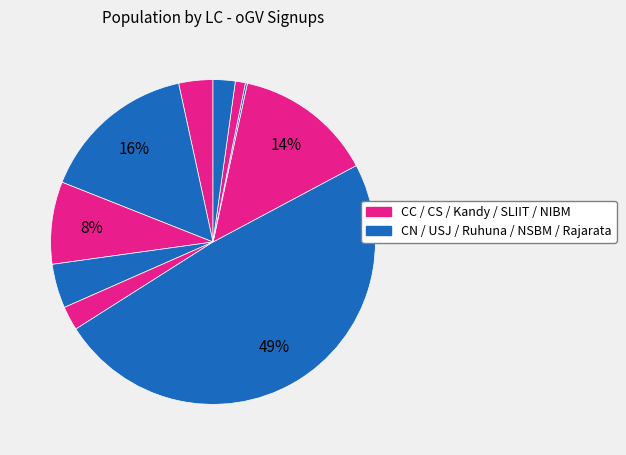

Rank the categories by value from lowest to highest.

NSBM, NIBM, Rajarata, Kandy, CC, USJ, CS, SLIIT, CN, Ruhuna